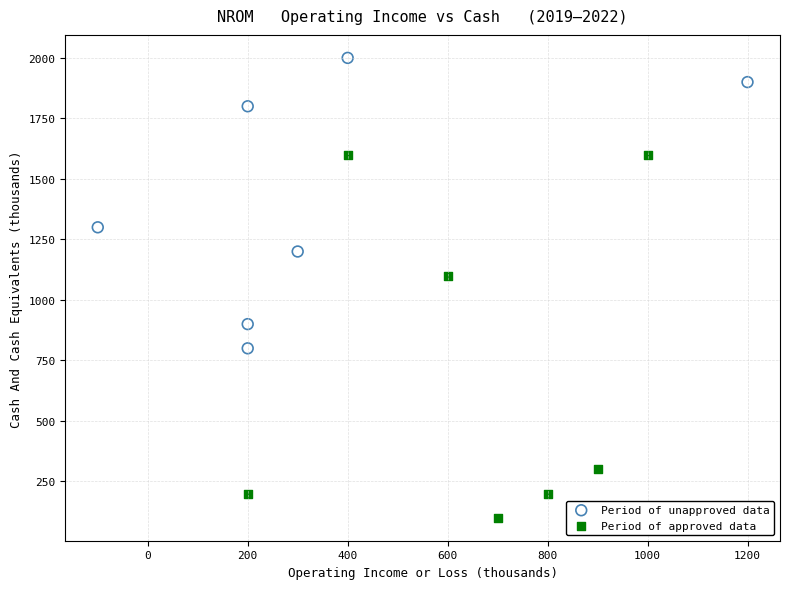

Which series has the largest Y range (max minus min)?

Period of approved data